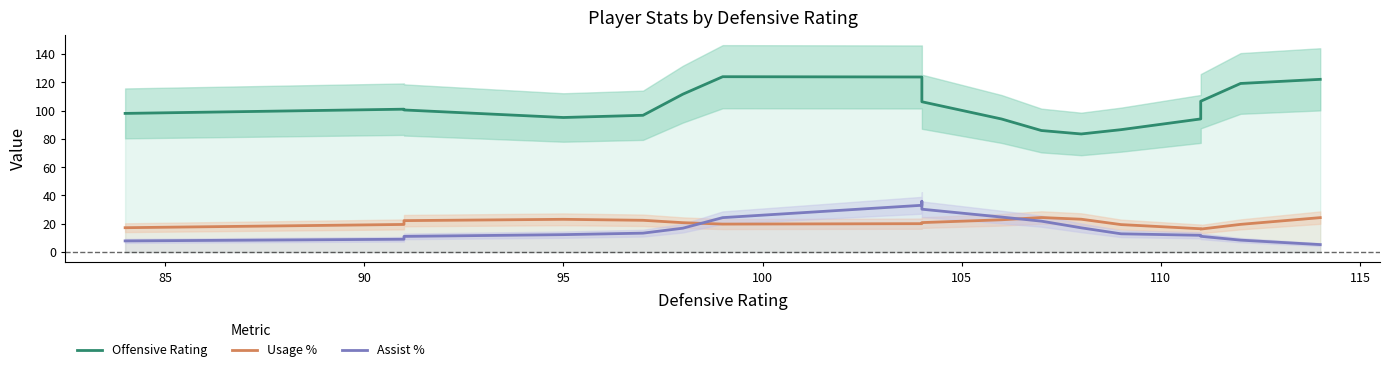

What is the average value of the Assist % series?

17.1